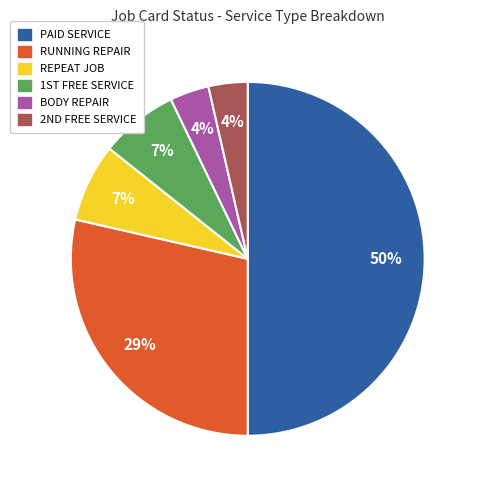

Count the number of slices in the pie.

6